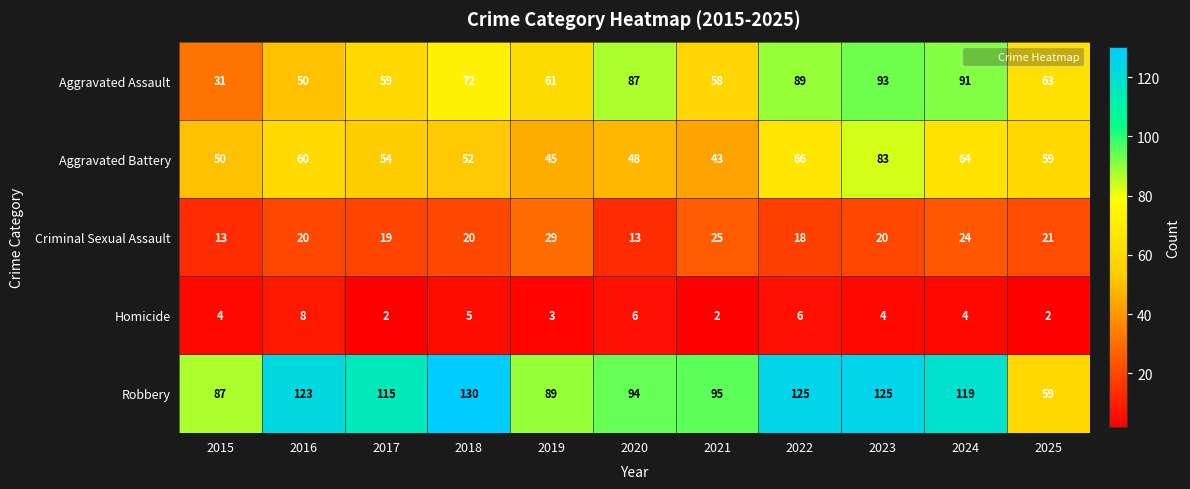

What is the approximate value of Homicide at 2016?

8